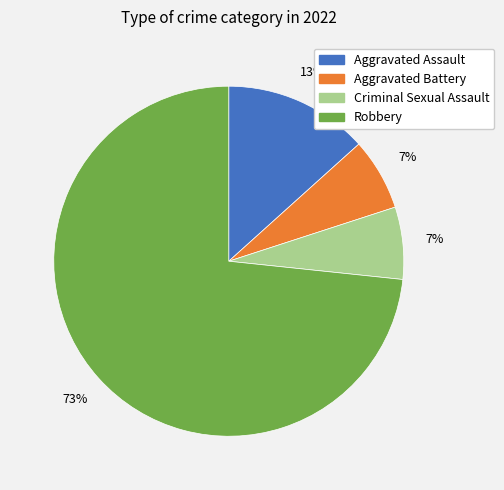

Does Criminal Sexual Assault account for over 50% of the chart?

No